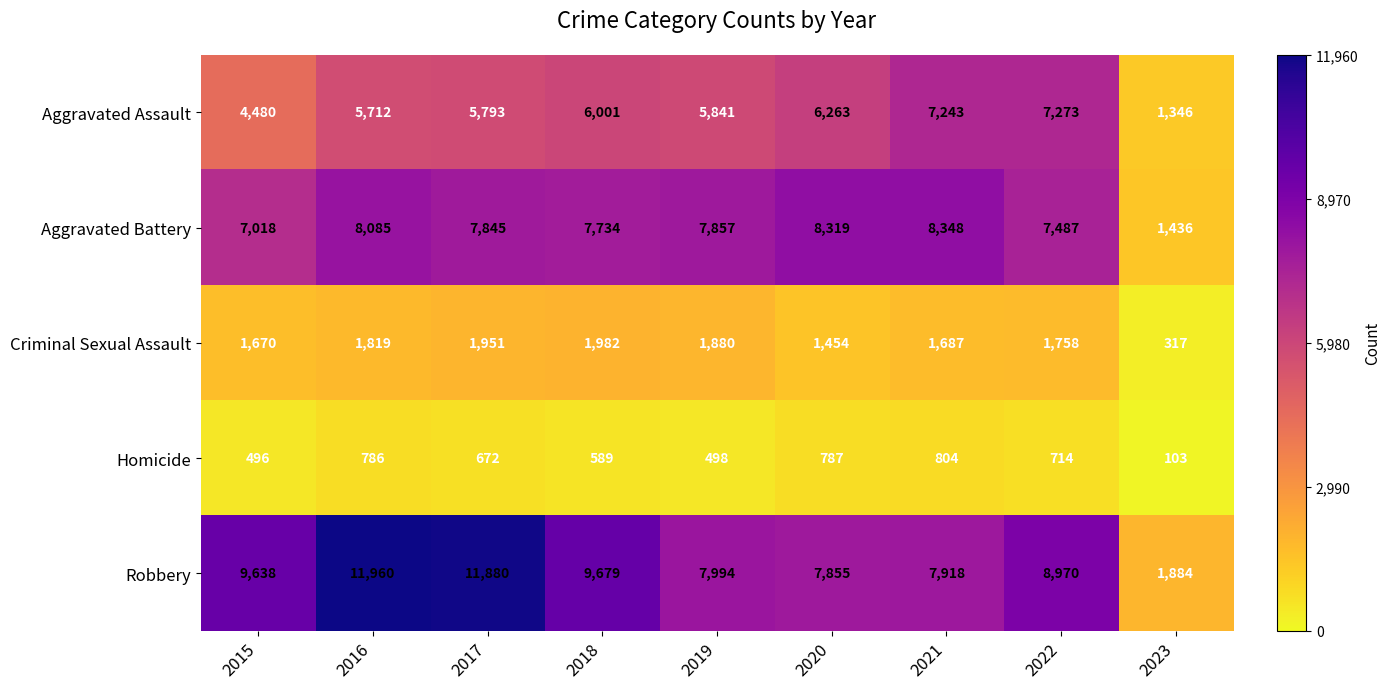

The value of Criminal Sexual Assault at 2021 is 2420. True or false?

False